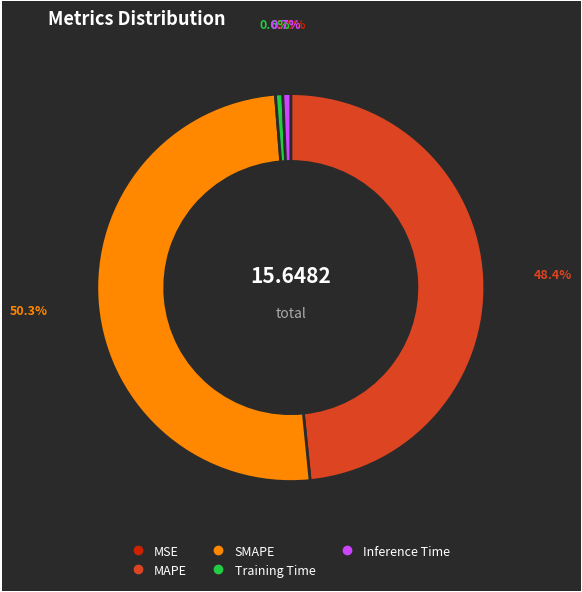

Does Training Time represent more than half of the total?

No